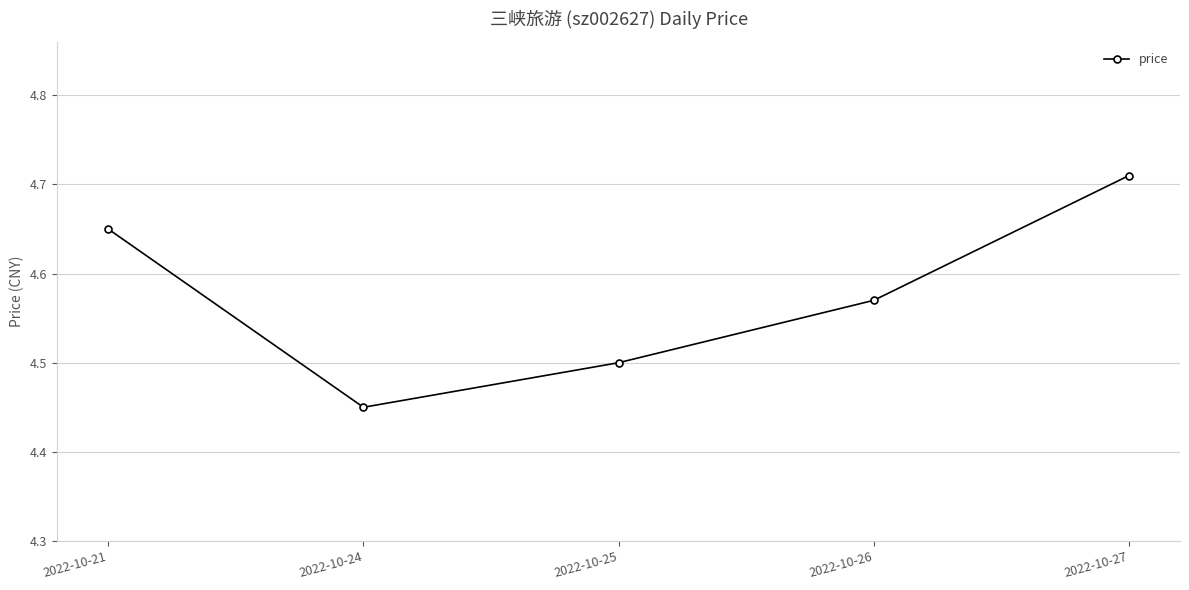

Where is the data nearest to the value 4?

2022-10-24